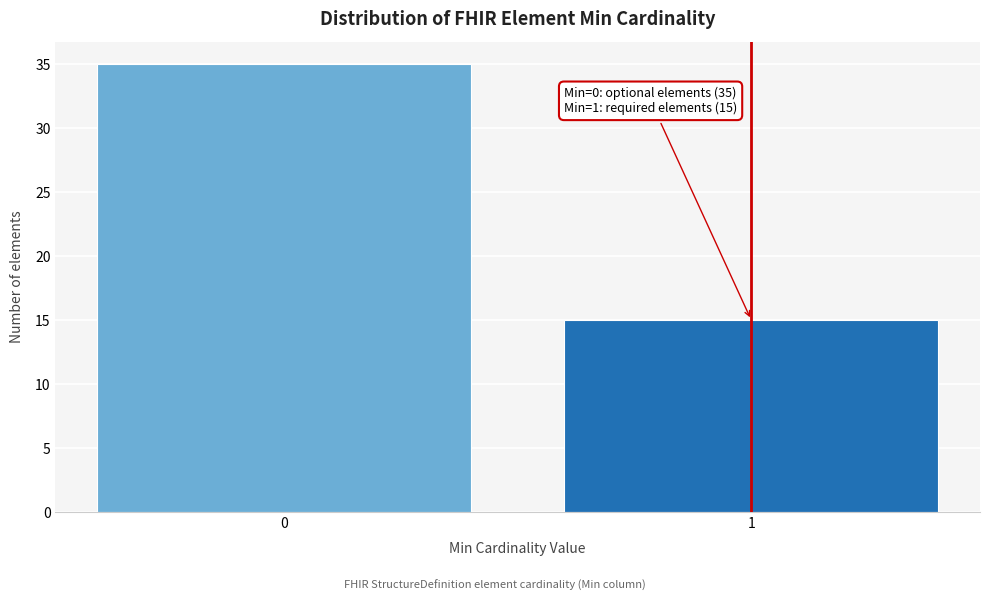

Reading left to right, transcribe all the data shown in this chart.

0=35	1=15